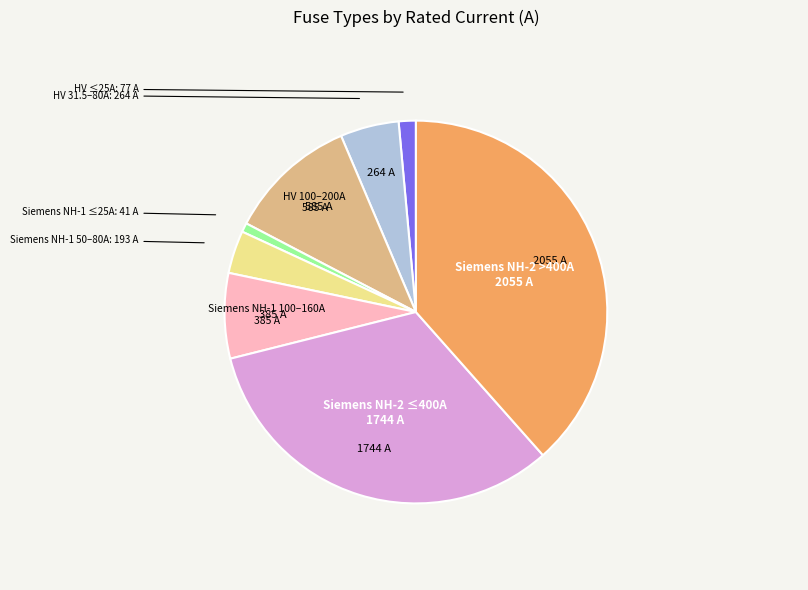

Is there any slice that represents more than half of the pie?

No